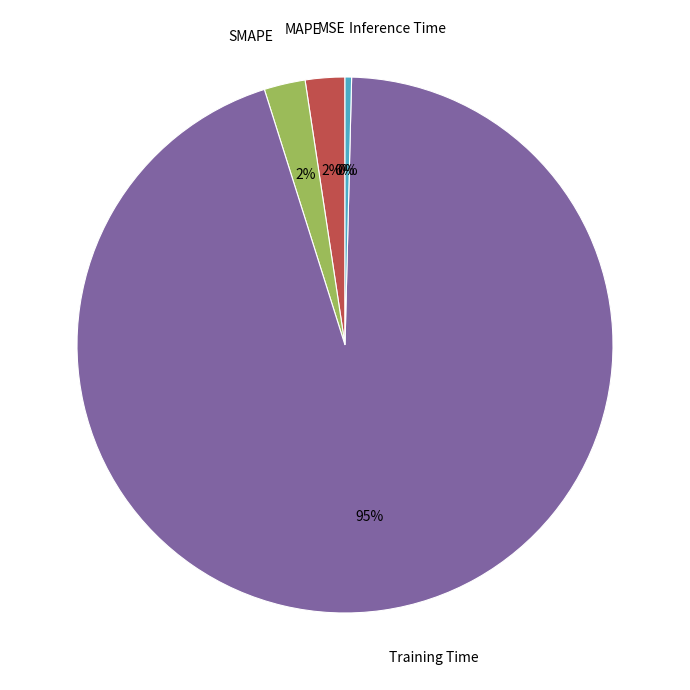

To the nearest percent, what is the average slice percentage?

20%